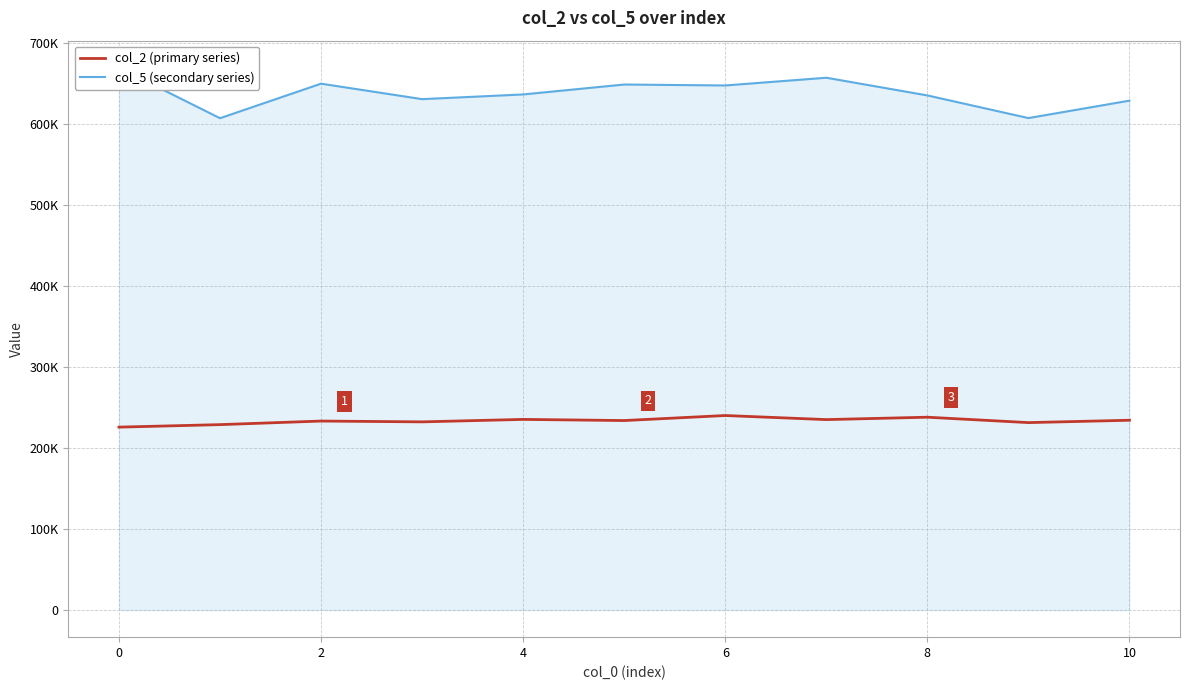

True or false: col_5 (secondary series) and col_2 (primary series) intersect in this chart.

False